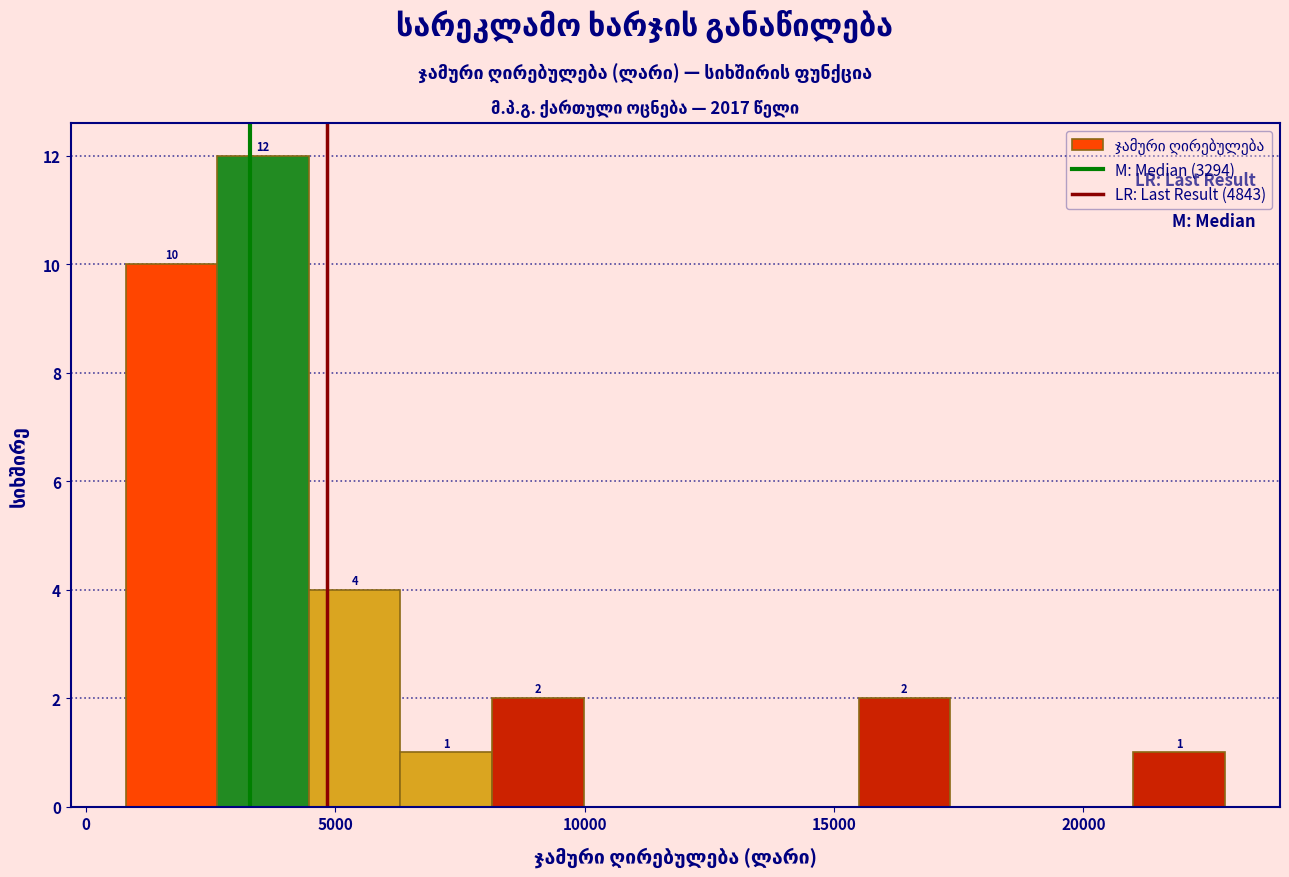

Read against the x-axis, roughly where is the centre of the tallest bar?

3500